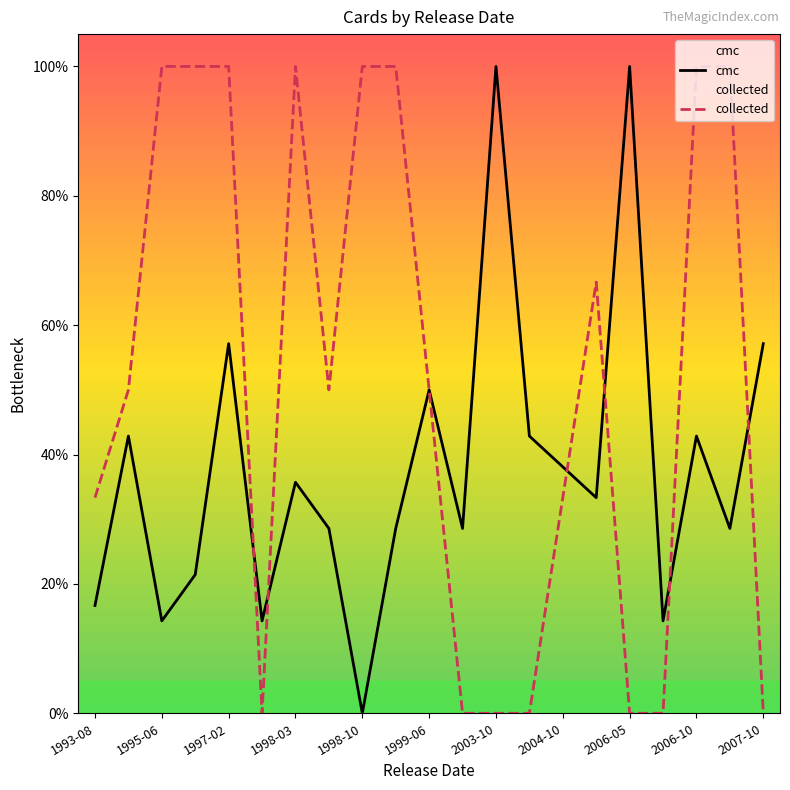

Which series changed the most between 1993-08 and 1999-06?

cmc